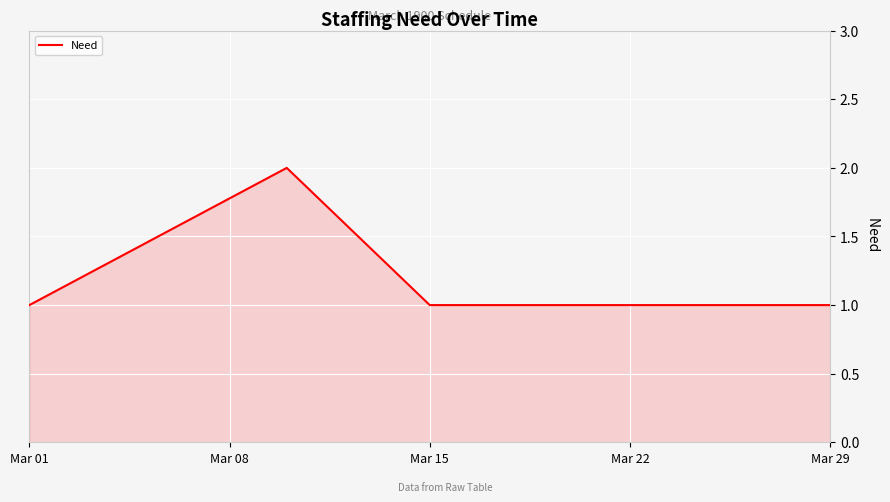

What is the sum of all values?

6